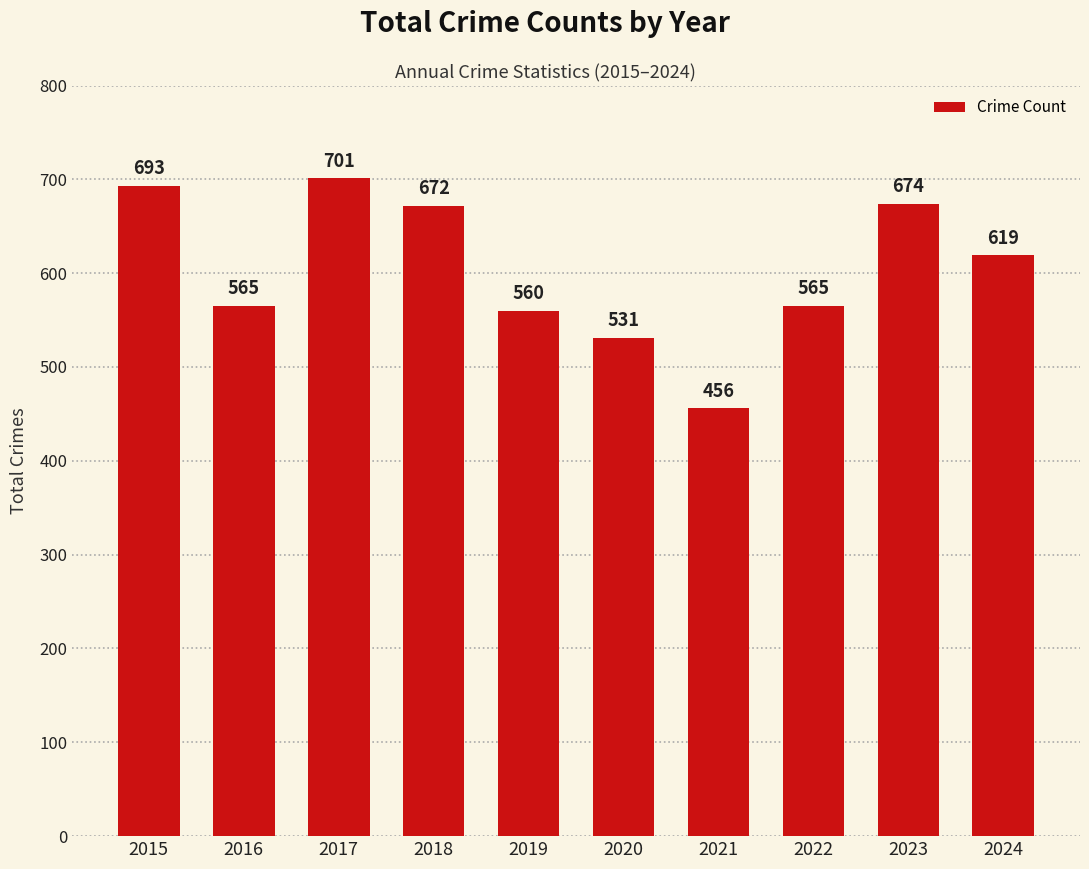

At which category does the chart reach its peak across all series?

2017